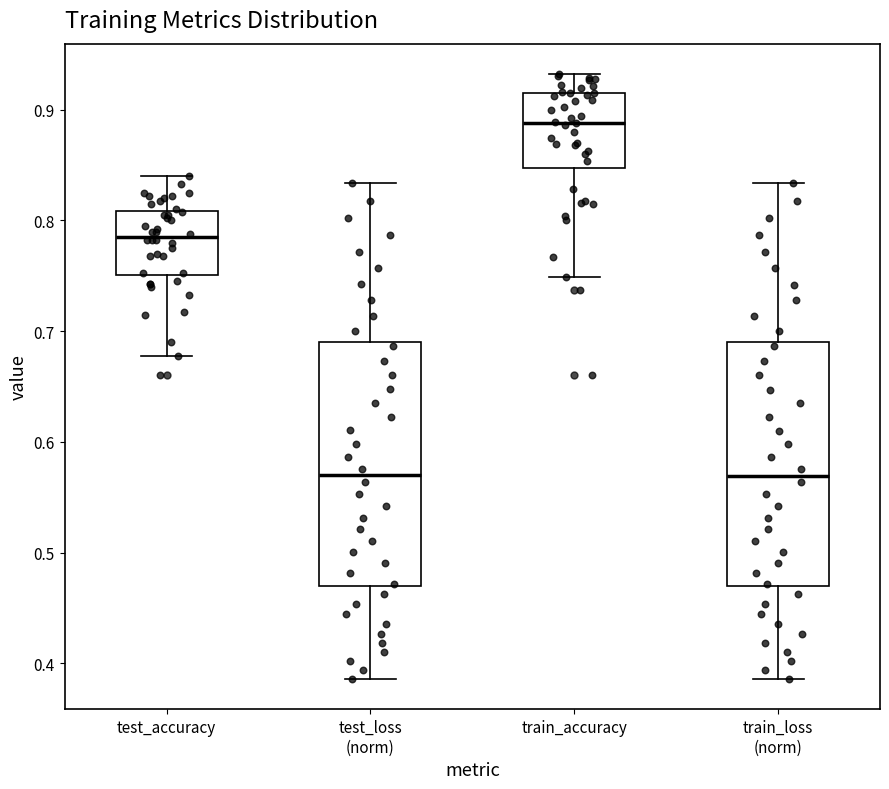

Reading left to right, transcribe this box plot: for each box, give where its median line is, the range the box spans, and where its two whiskers end, as read against the y-axis. The values are not printed on the chart, so give them approximately, as read against the axis.

test_accuracy: median 0.78, box 0.75 to 0.81, whiskers 0.68 to 0.84
test_loss (norm): median 0.57, box 0.47 to 0.69, whiskers 0.39 to 0.83
train_accuracy: median 0.89, box 0.85 to 0.92, whiskers 0.75 to 0.93
train_loss (norm): median 0.57, box 0.47 to 0.69, whiskers 0.39 to 0.83